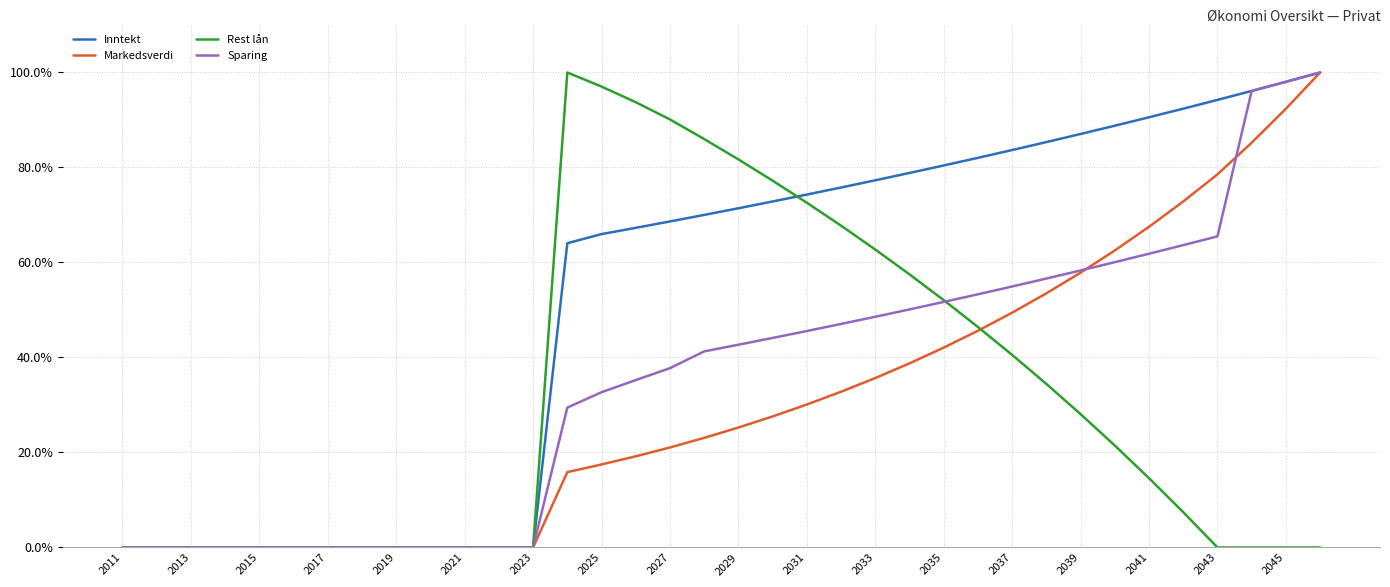

Which series has the largest total across all categories?

Inntekt